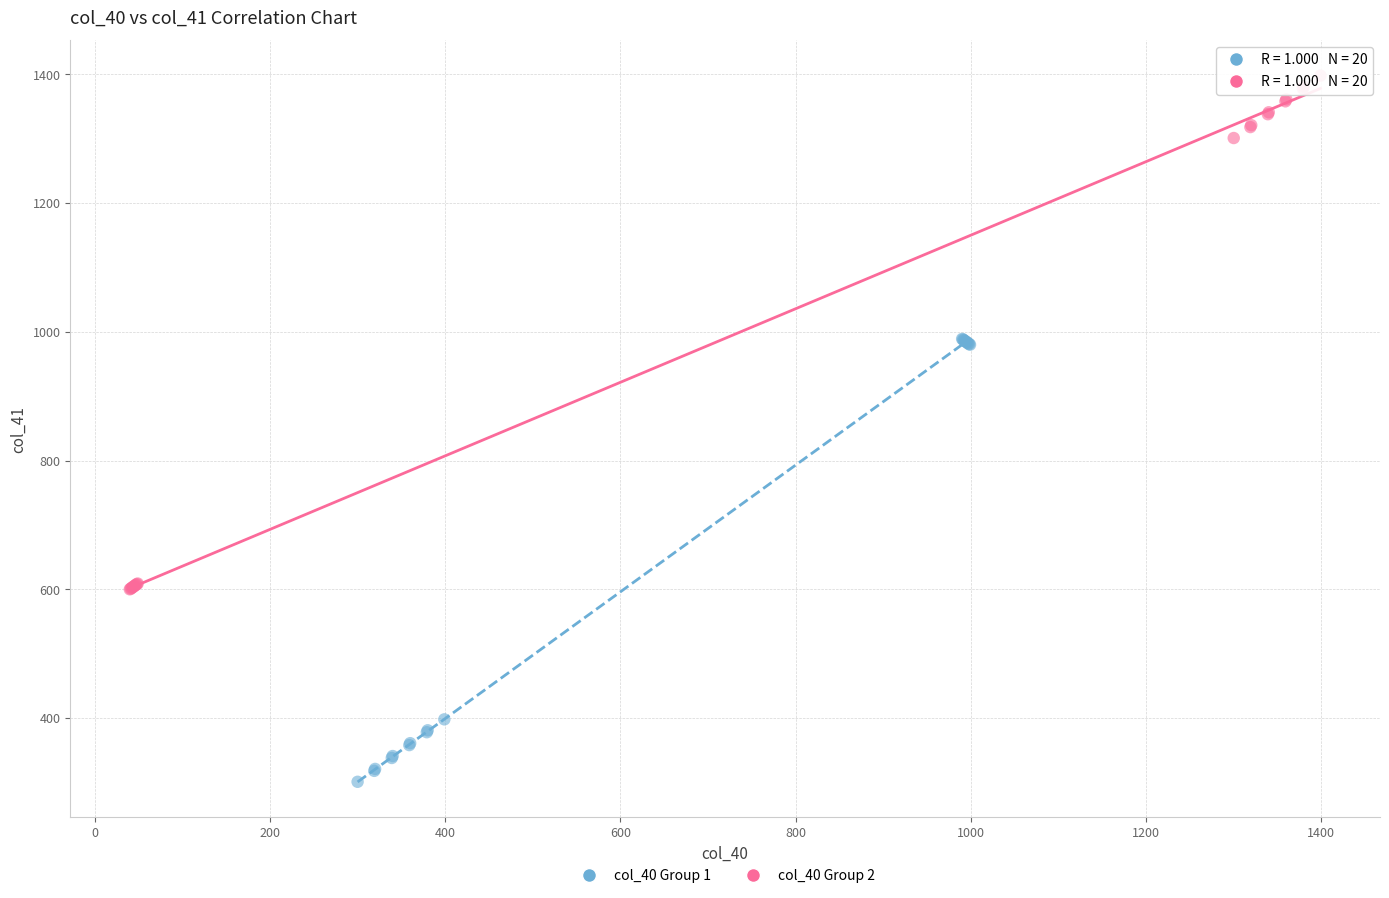

Which series reaches the minimum Y coordinate?

col_40 Group 1